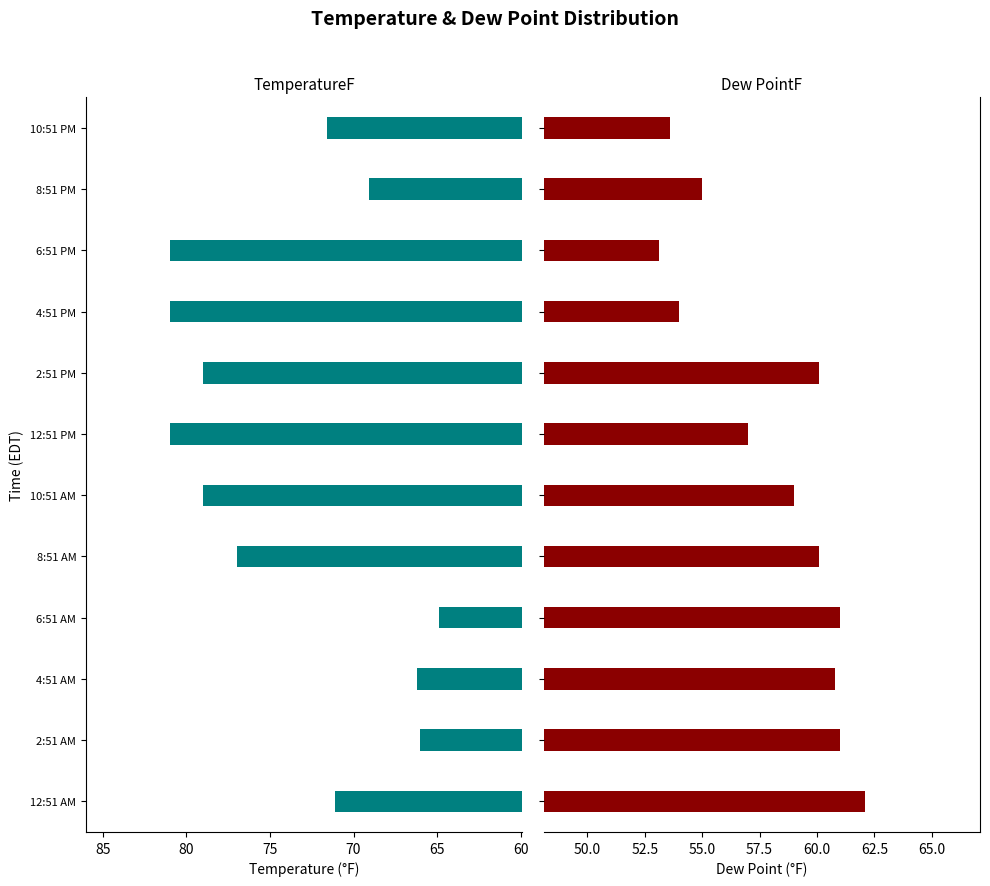

What is the spread (max minus min) of values at 8:51 PM?

14.1